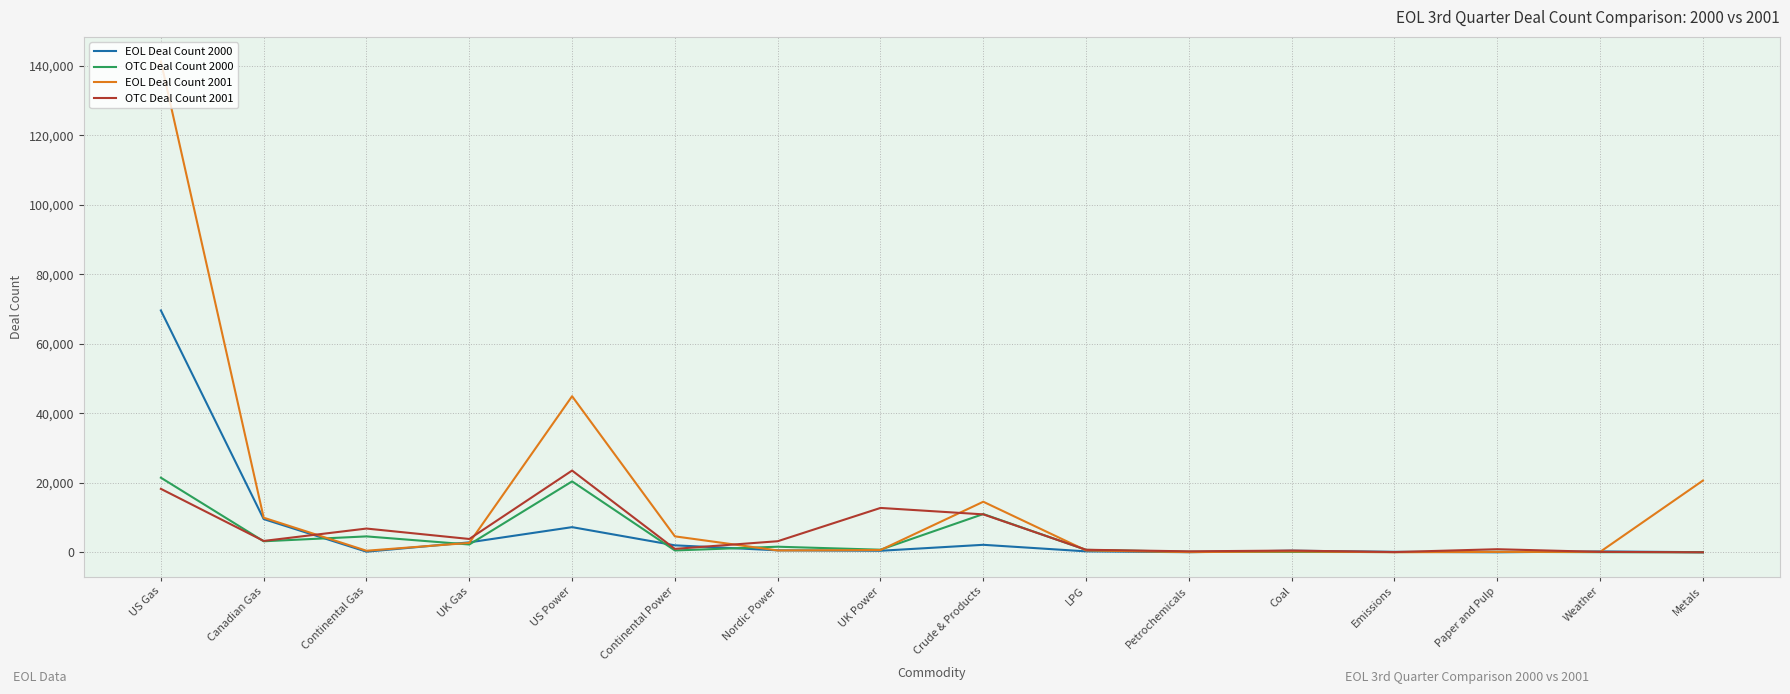

The value of OTC Deal Count 2000 at Crude & Products is 18568. True or false?

False